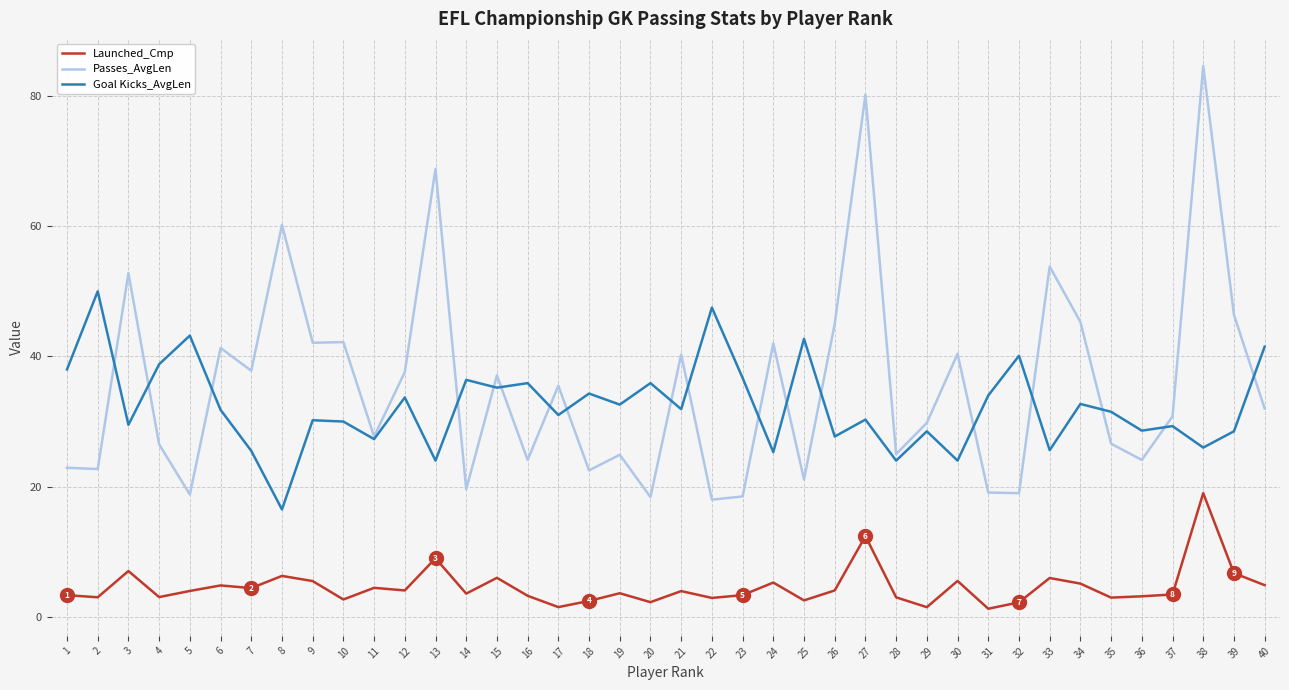

True or false: Passes_AvgLen and Launched_Cmp intersect in this chart.

False